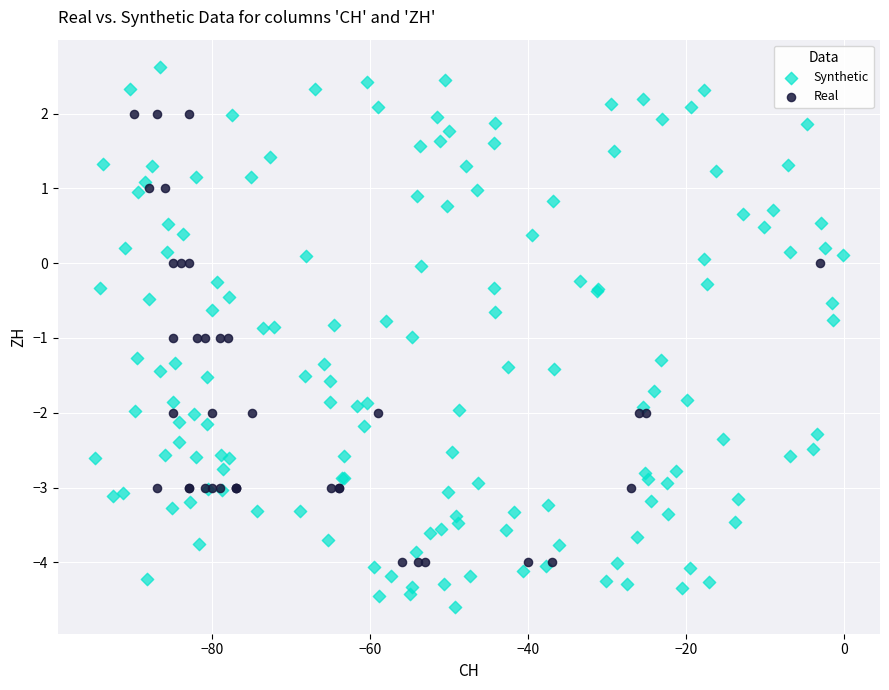

Which series reaches the minimum Y coordinate?

Synthetic